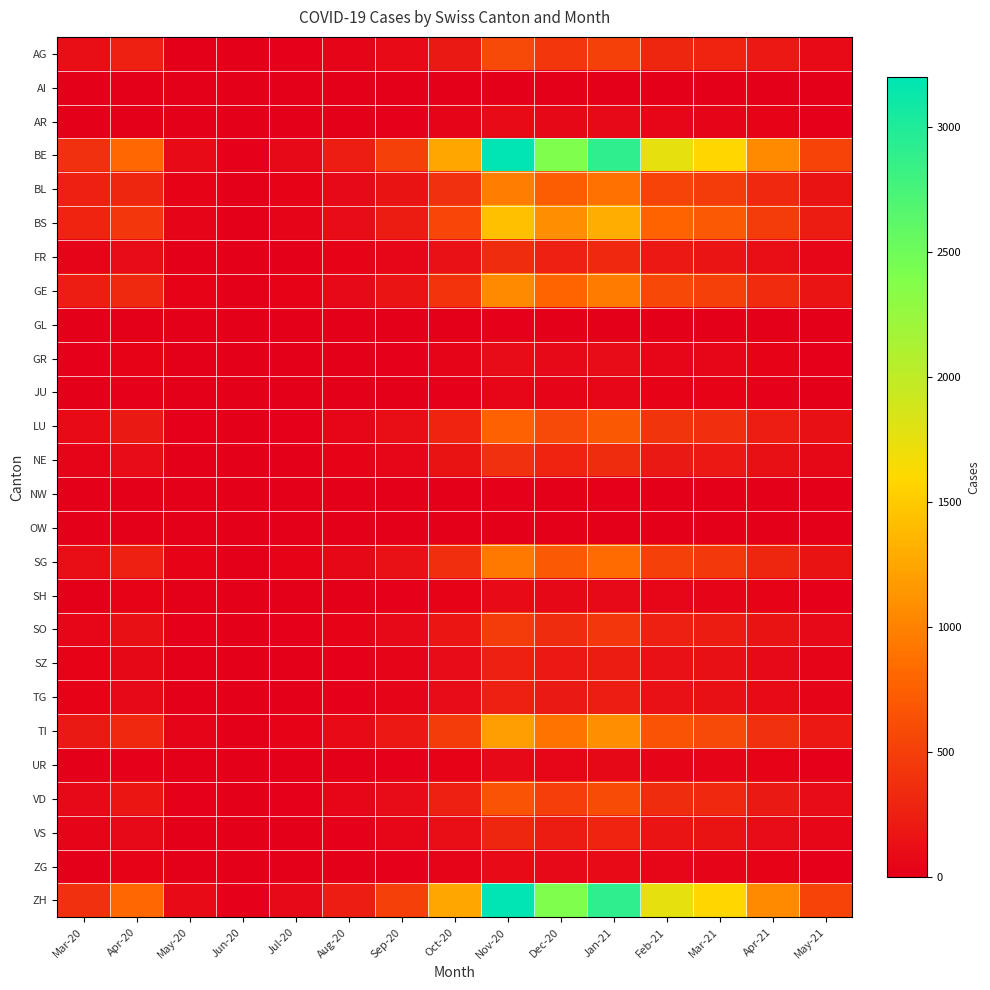

What is the maximum value shown in the chart?

3200